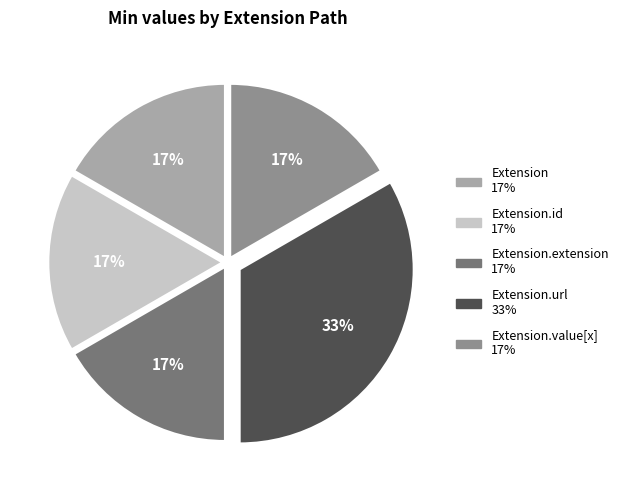

To the nearest percent, what is the average slice percentage?

20%